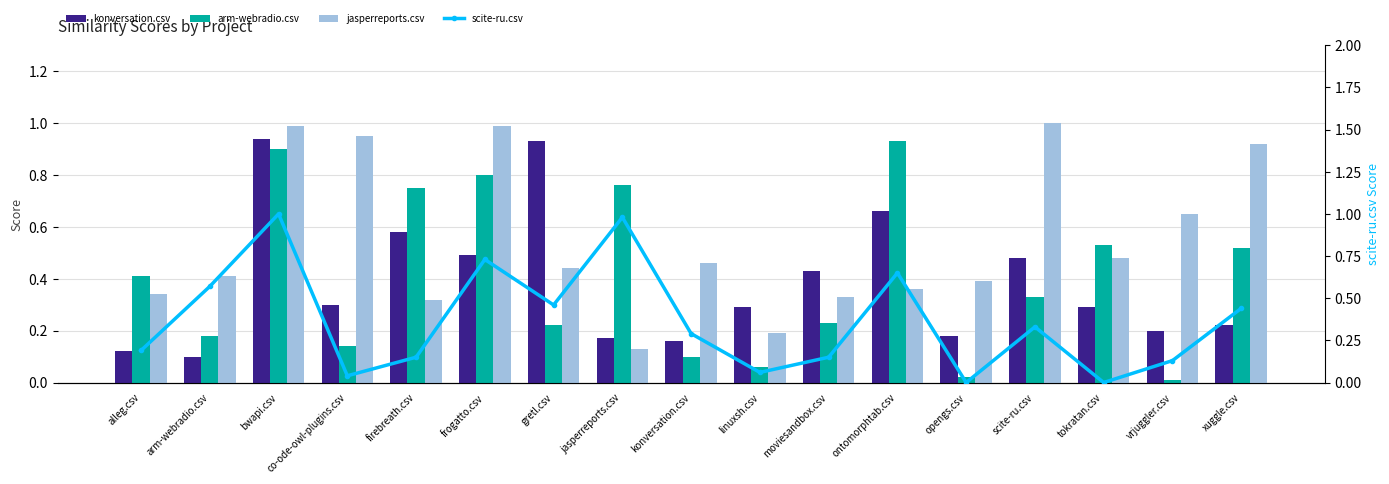

What is the maximum value for jasperreports.csv?

1.0